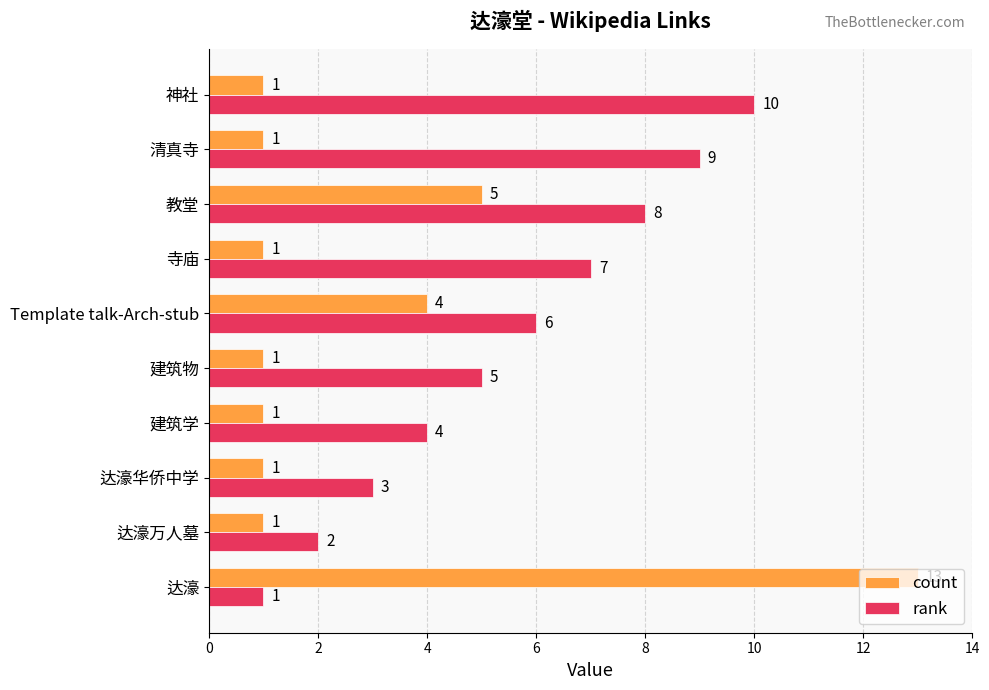

Which series has the widest spread of values?

count